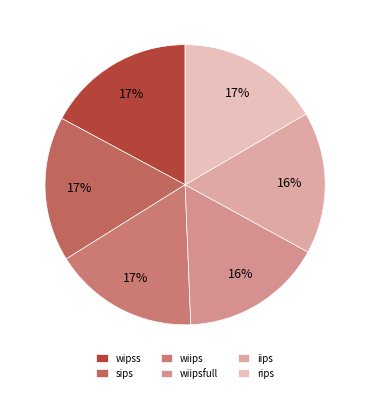

To the nearest percent, what is the combined percentage of sips and iips?

33%